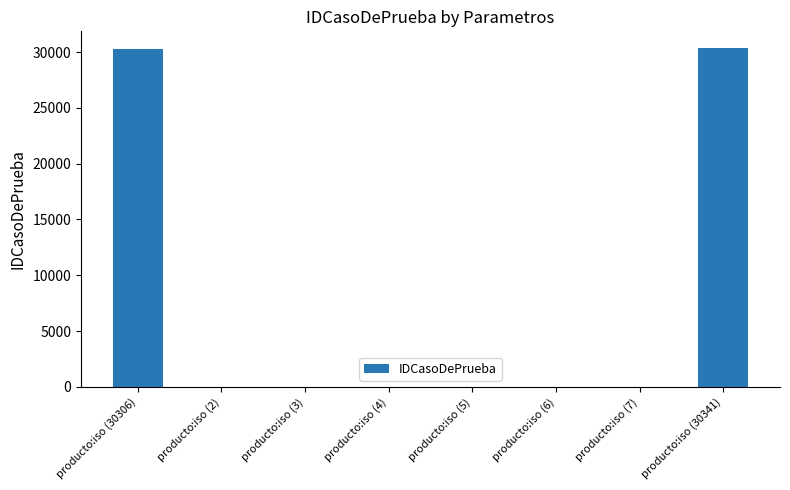

What is the maximum value shown in the chart?

30341